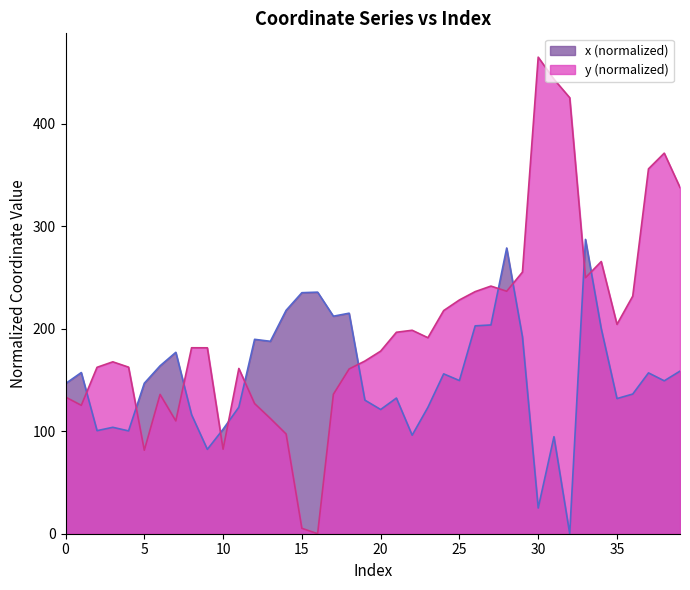

What is the sum of the y values at 25 and 18?

388.7